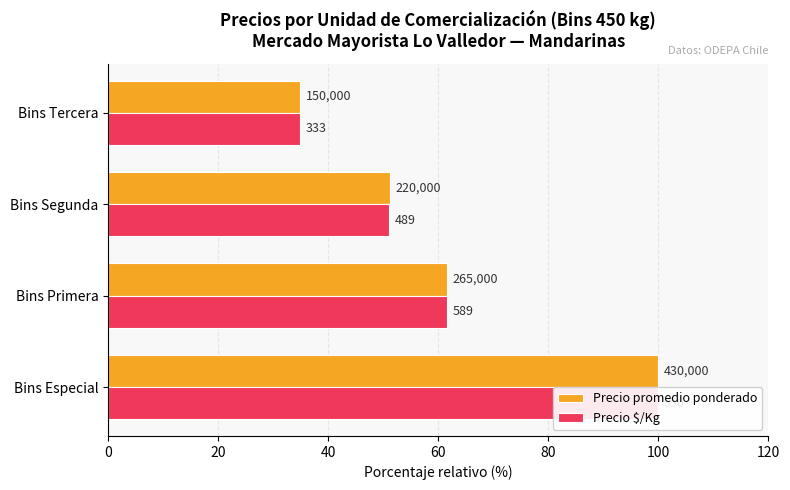

Reading left to right, what are all the values shown in this chart?

Precio promedio ponderado: 100.0	61.6	51.2	34.9
Precio $/Kg: 100.0	61.6	51.2	34.8